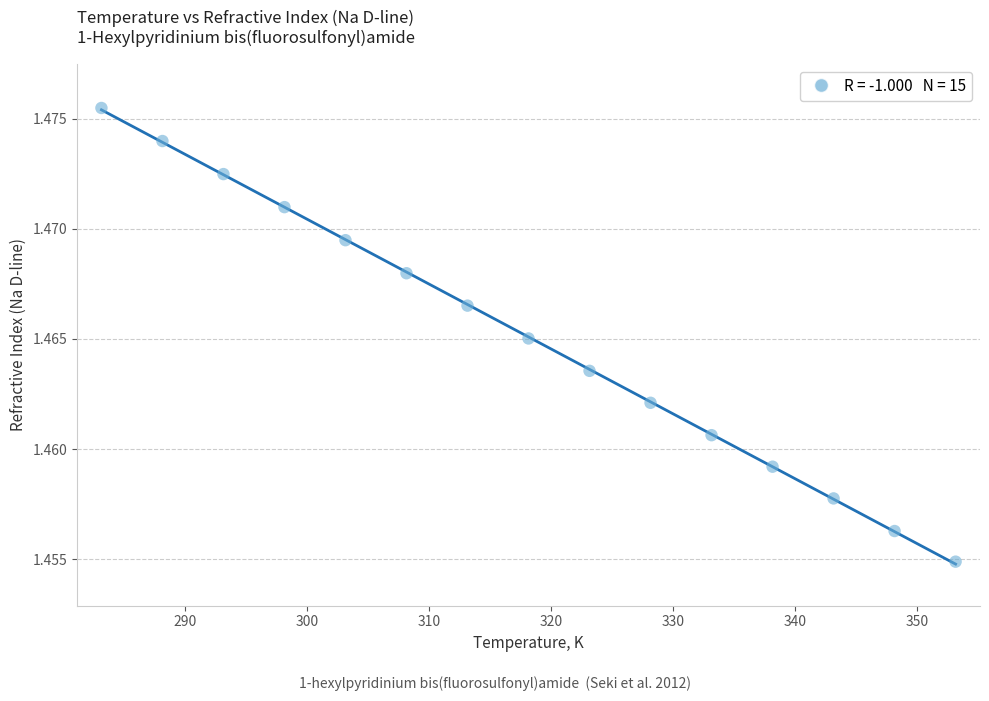

What is the range of X values (max minus min)?

70.0